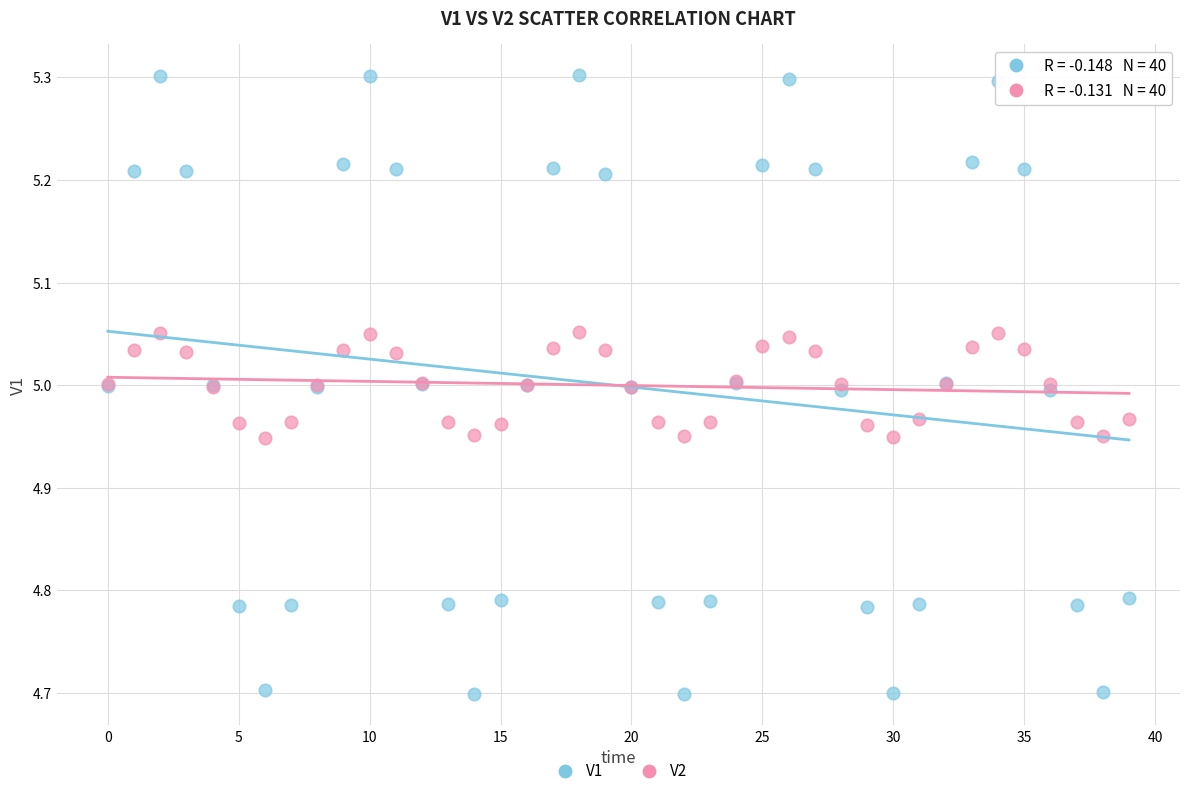

Which series contains the lowest Y value?

V1